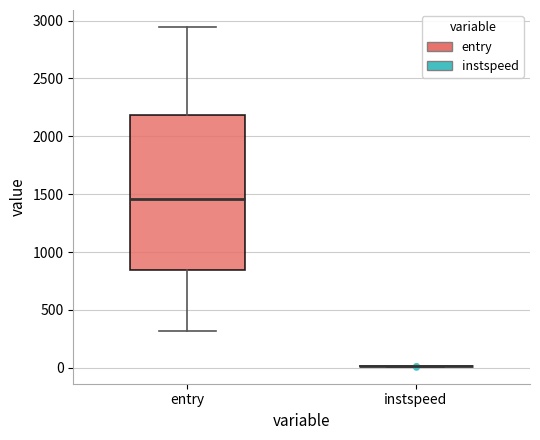

Where is the upper edge of the box for entry on the y-axis? The values are not printed on the chart, so give them approximately, as read against the axis.

2200